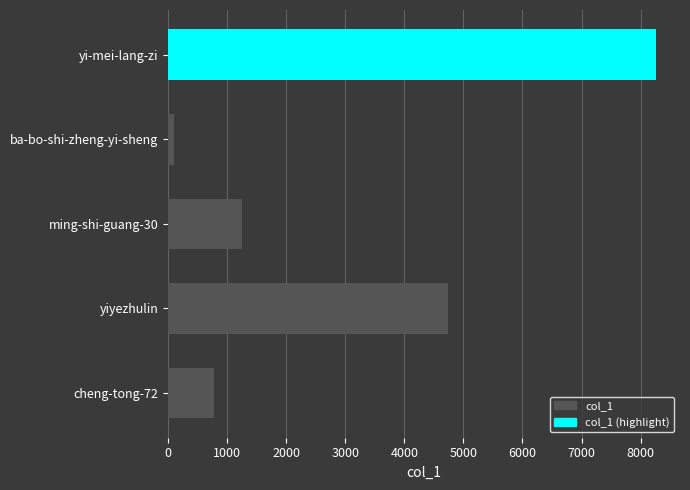

Does the chart contain any negative values?

No